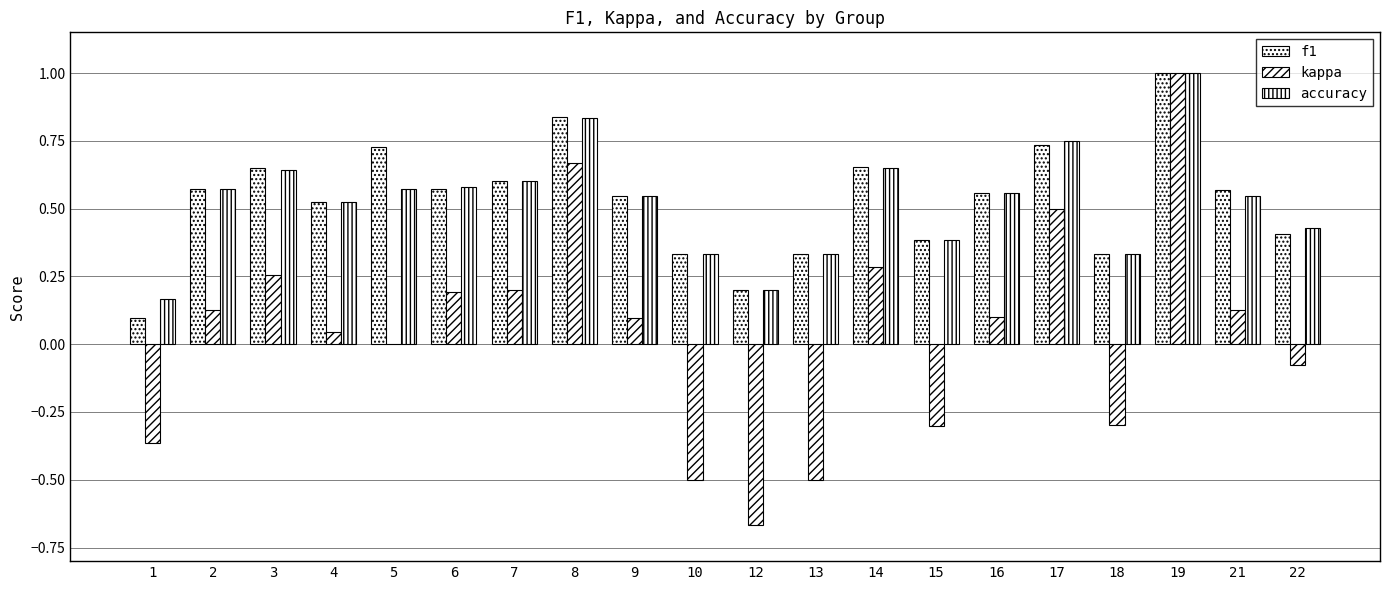

Which label corresponds to the smallest value in the chart?

12